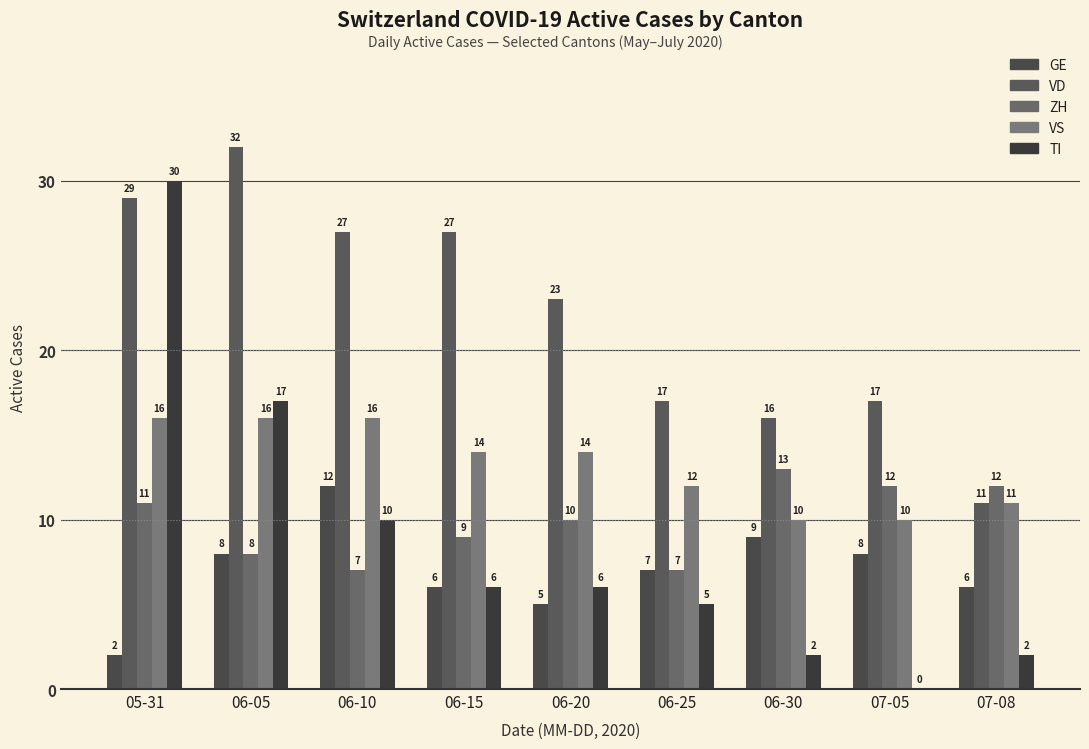

Reading left to right, list all the values displayed in this chart.

GE: 2	8	12	6	5	7	9	8	6
VD: 29	32	27	27	23	17	16	17	11
ZH: 11	8	7	9	10	7	13	12	12
VS: 16	16	16	14	14	12	10	10	11
TI: 30	17	10	6	6	5	2	0	2